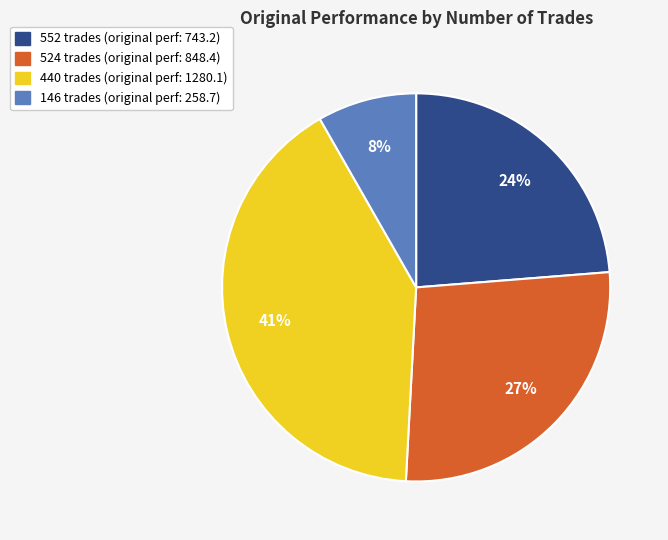

Is the sum of 146 trades and 552 trades greater than half?

No